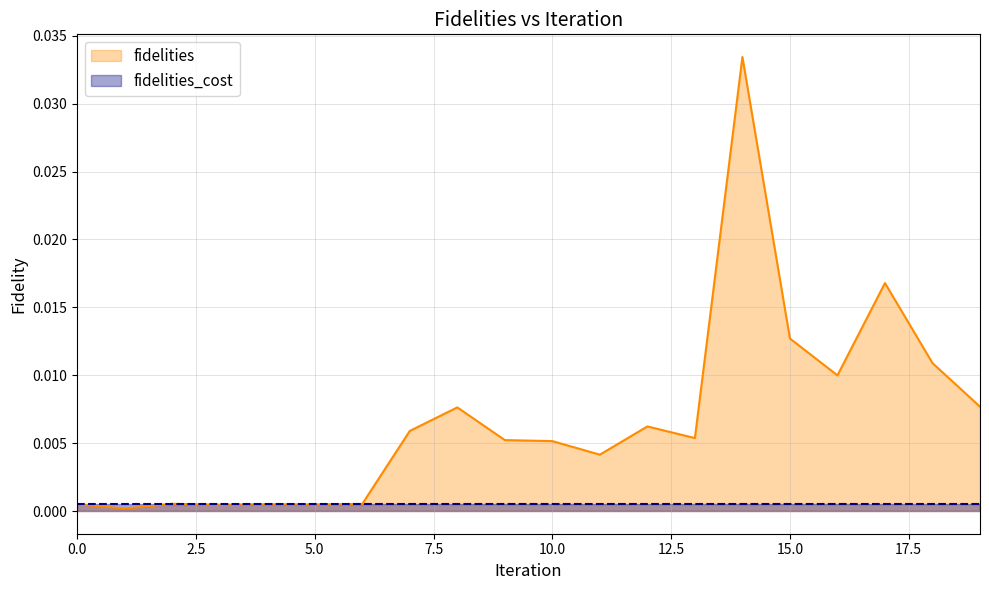

Rank the series by their average value, from lowest to highest.

fidelities_cost, fidelities